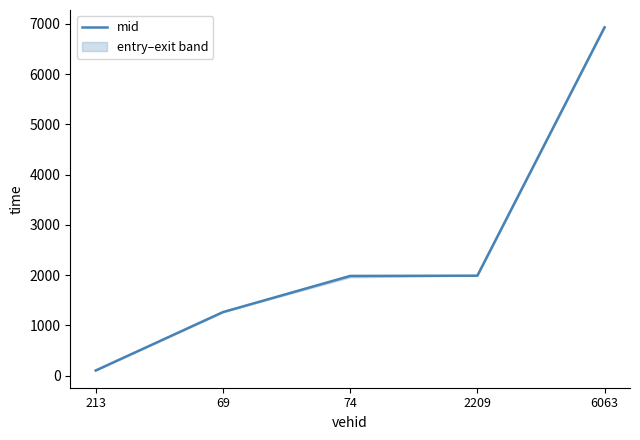

What is the approximate value at 6063?

6934.5